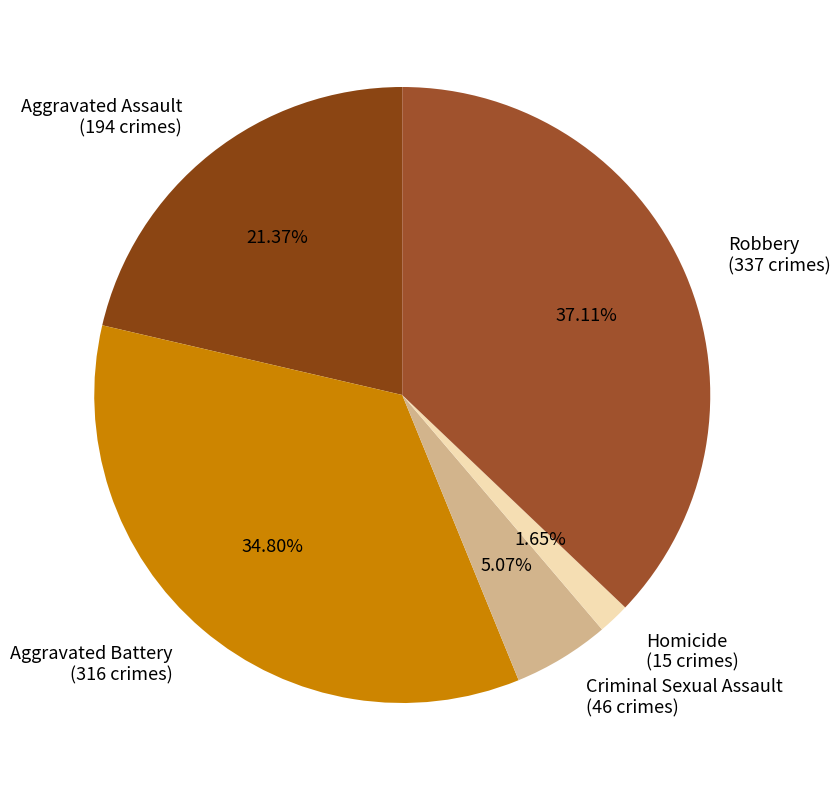

How many slices are in this pie chart?

5